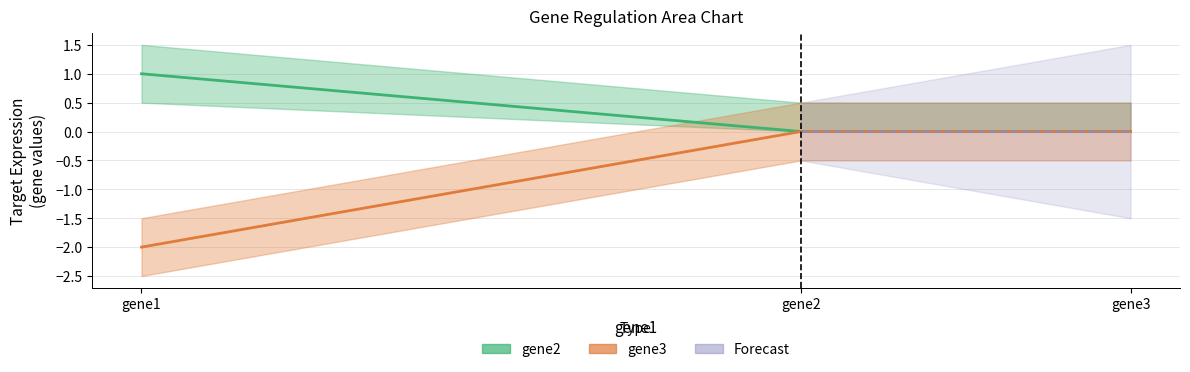

What is the approximate value of gene3 at gene1?

-2